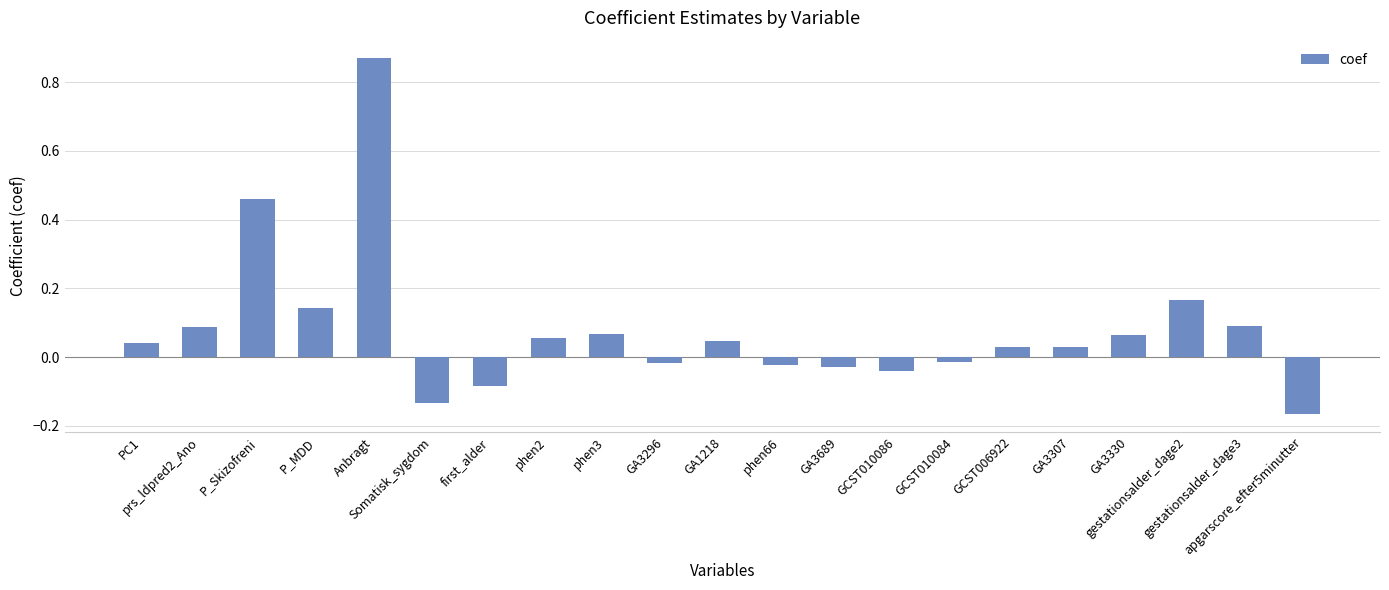

What is the difference between the maximum and minimum values?

1.0